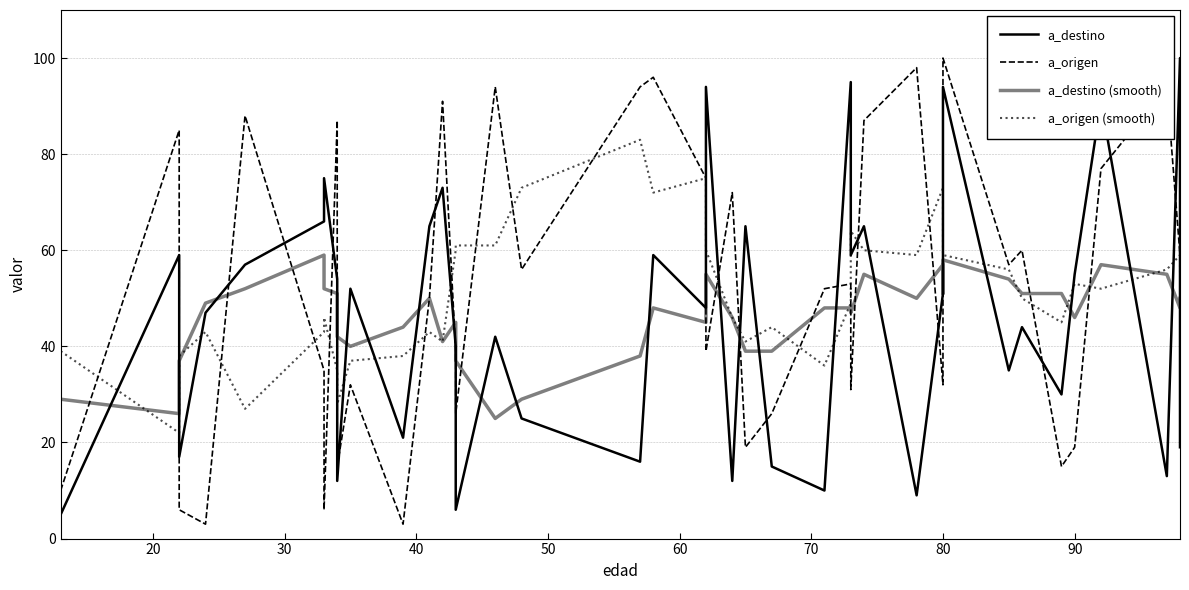

Which series has the largest total across all categories?

a_origen